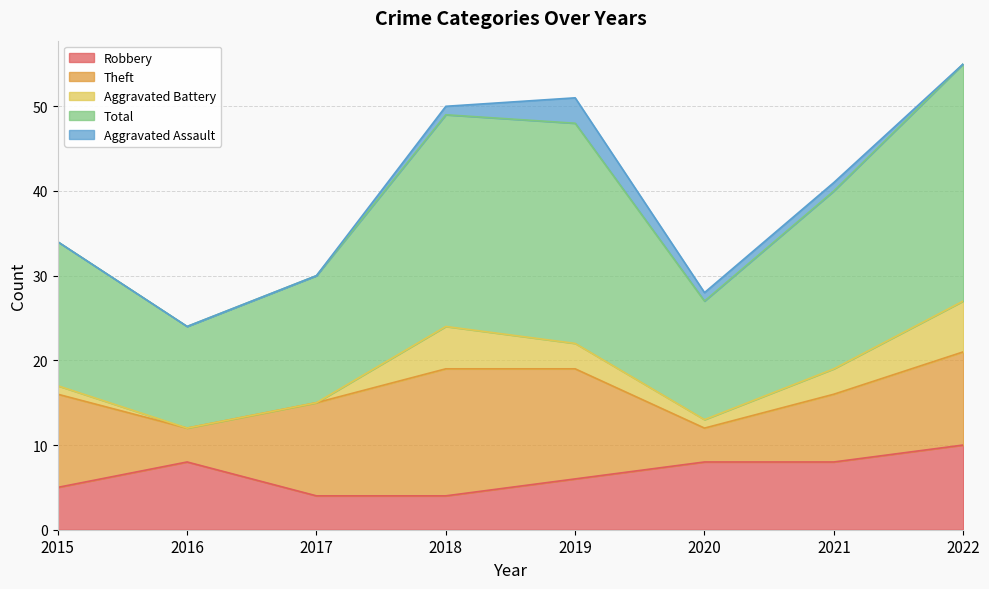

Read the Total value at 2015.

17